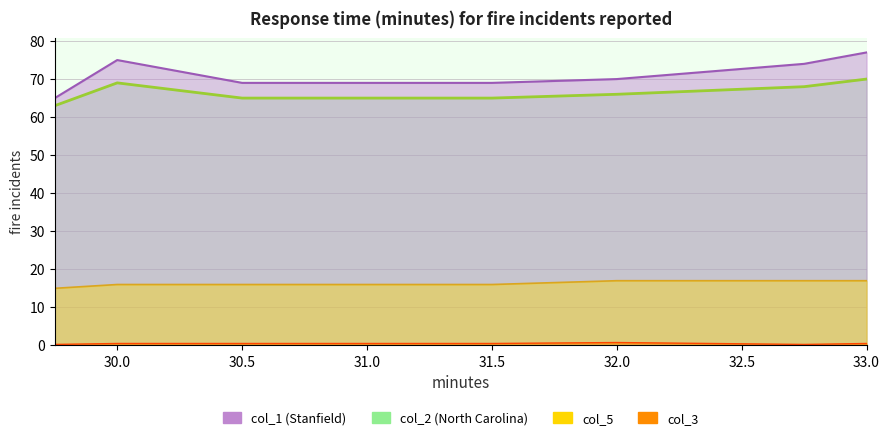

Reading left to right, transcribe all the data shown in this chart.

col_1: 29.75=65.0	30.0=75.0	30.5=69.0	31.0=69.0	31.5=69.0	32.0=70.0	32.75=74.0	33.0=77.0
col_2: 29.75=63.0	30.0=69.0	30.5=65.0	31.0=65.0	31.5=65.0	32.0=66.0	32.75=68.0	33.0=70.0
col_3: 29.75=0.2	30.0=0.5	30.5=0.5	31.0=0.5	31.5=0.5	32.0=0.8	32.75=0.2	33.0=0.5
col_5: 29.75=15.0	30.0=16.0	30.5=16.0	31.0=16.0	31.5=16.0	32.0=17.0	32.75=17.0	33.0=17.0